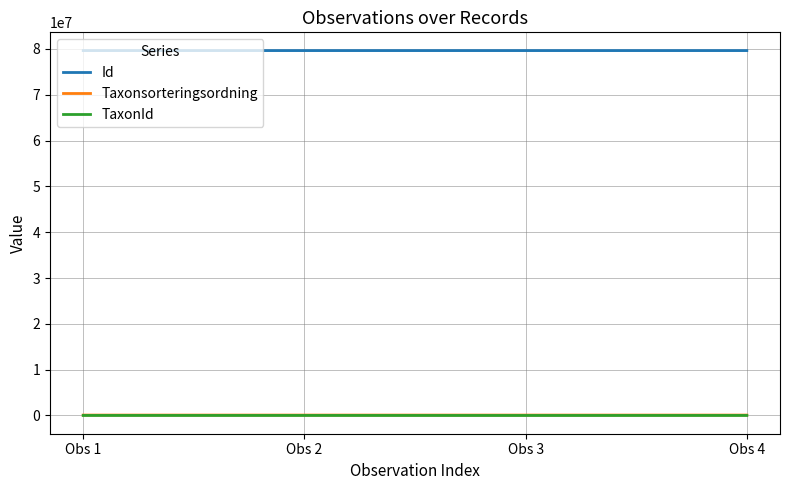

True or false: Taxonsorteringsordning and Id intersect in this chart.

False